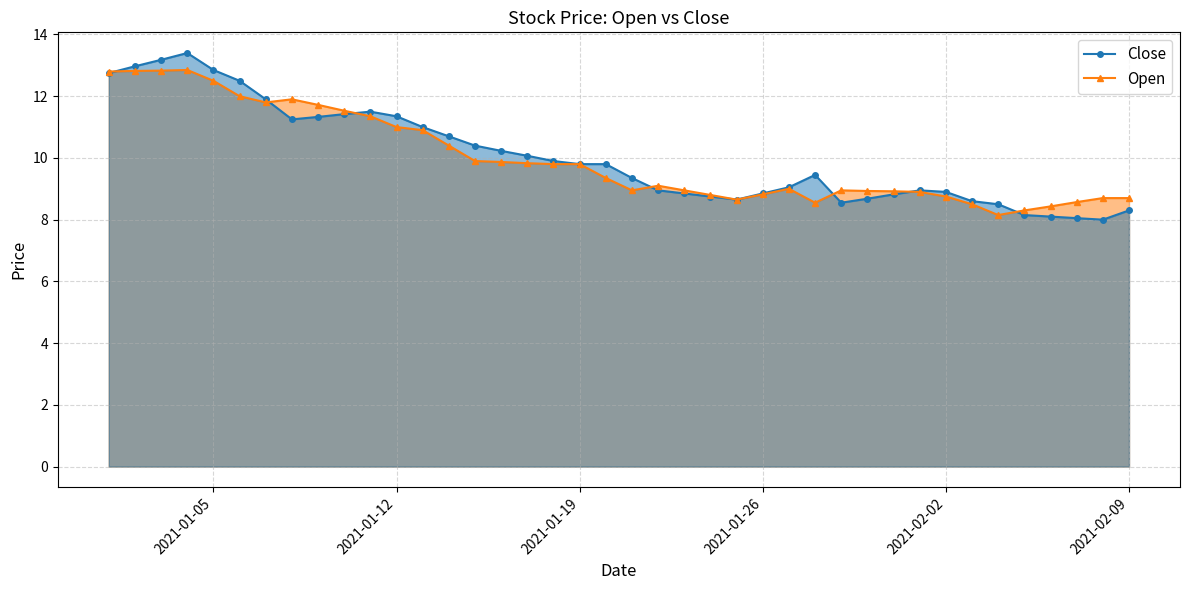

What is the smallest value displayed?

8.0